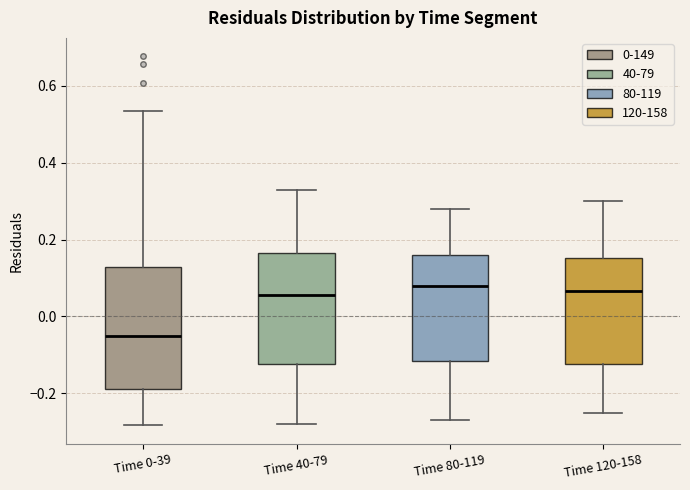

Reading left to right, read every box against the y-axis: the position of its median line, the range the box covers, and the ends of its whiskers. The values are not printed on the chart, so give them approximately, as read against the axis.

Time 0-39: median -0.06, box -0.18 to 0.12, whiskers -0.28 to 0.54
Time 40-79: median 0.06, box -0.12 to 0.16, whiskers -0.28 to 0.34
Time 80-119: median 0.08, box -0.12 to 0.16, whiskers -0.26 to 0.28
Time 120-158: median 0.06, box -0.12 to 0.16, whiskers -0.24 to 0.30